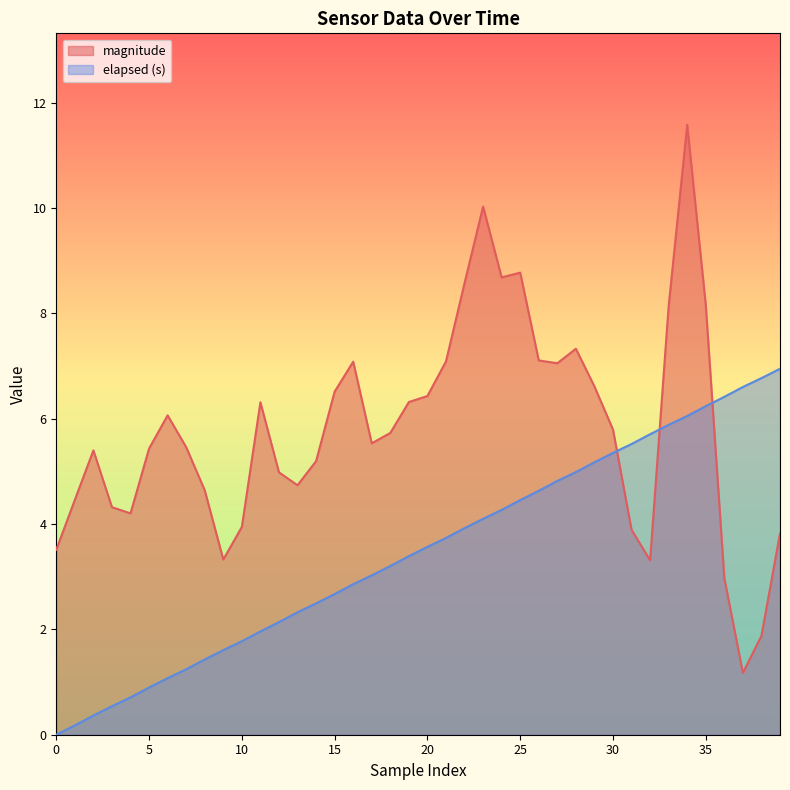

Which has a higher value, 11 or 9?

11